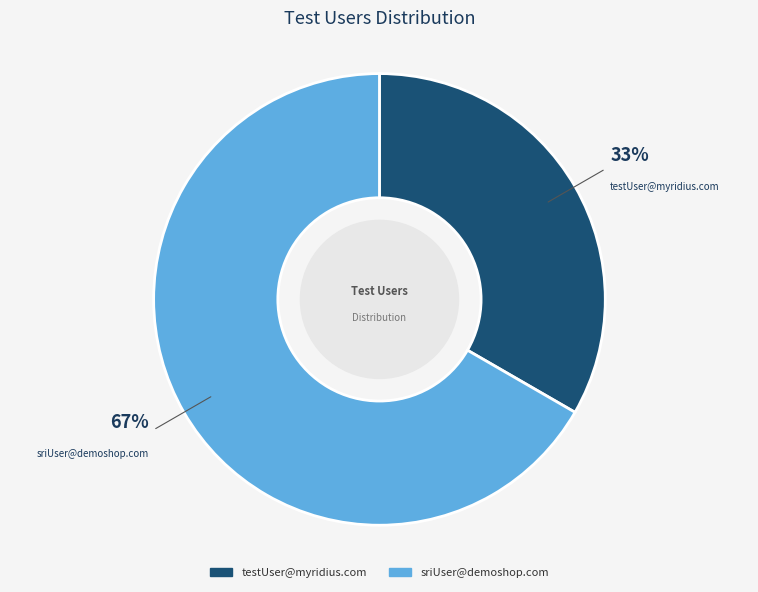

Which category has the biggest portion of the pie?

sriUser@demoshop.com